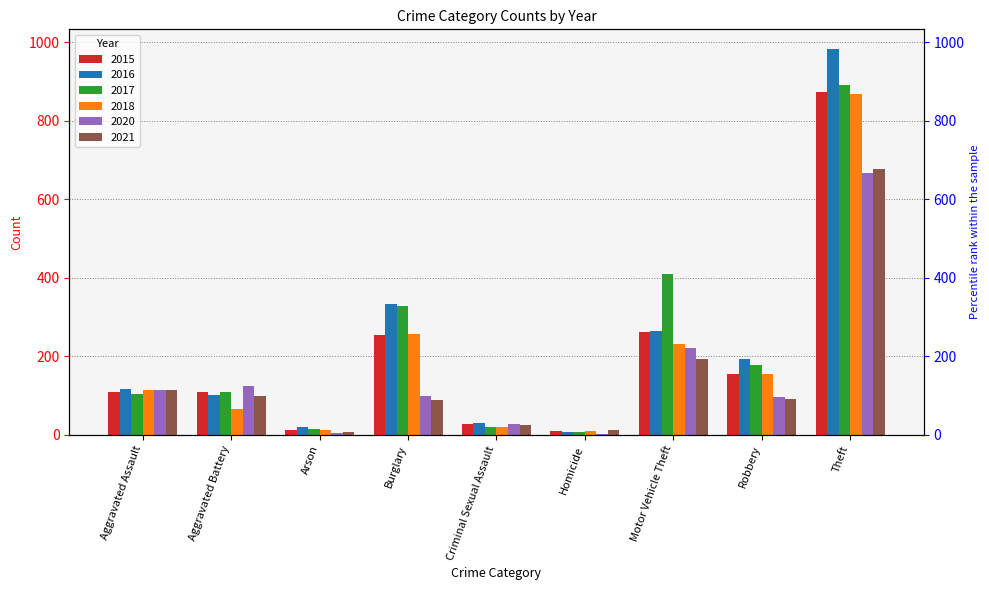

What is the minimum value shown in the chart?

2